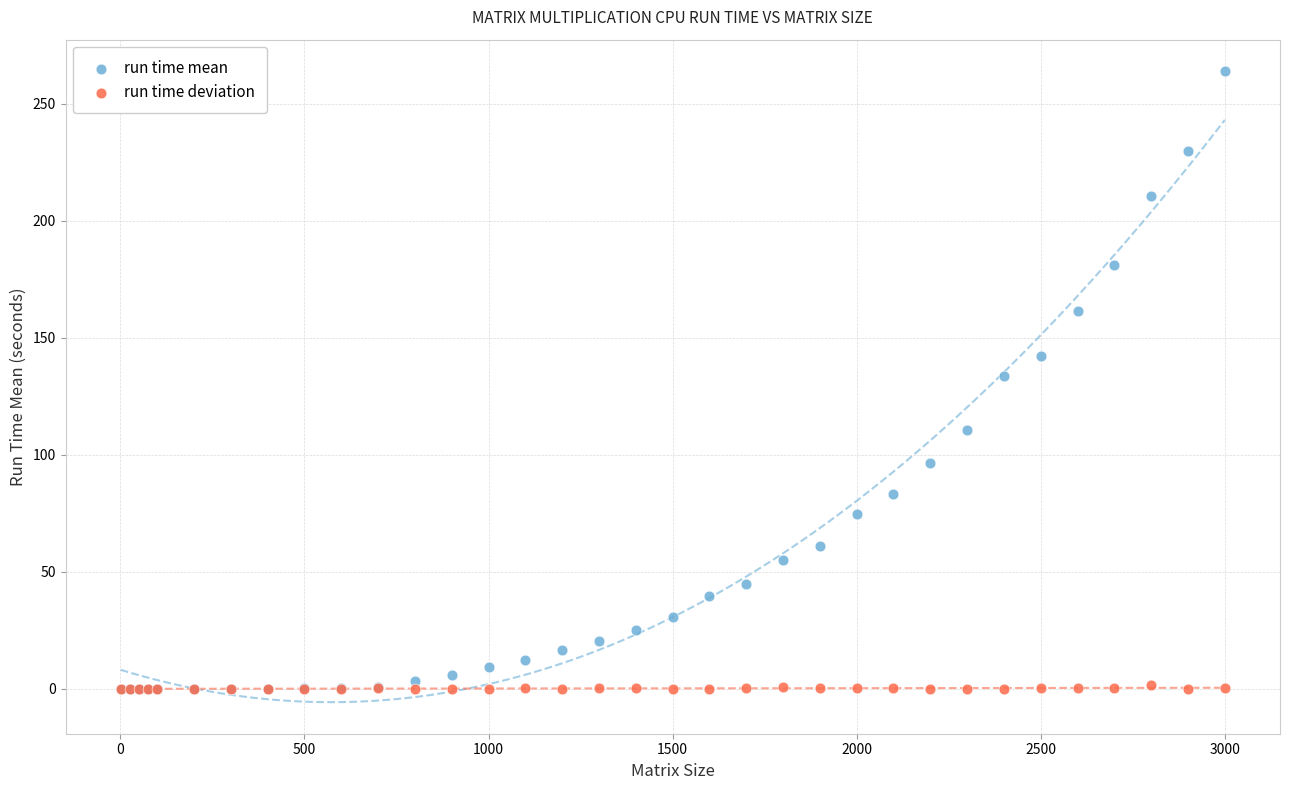

What are all the series names shown in the legend?

run time mean, run time deviation